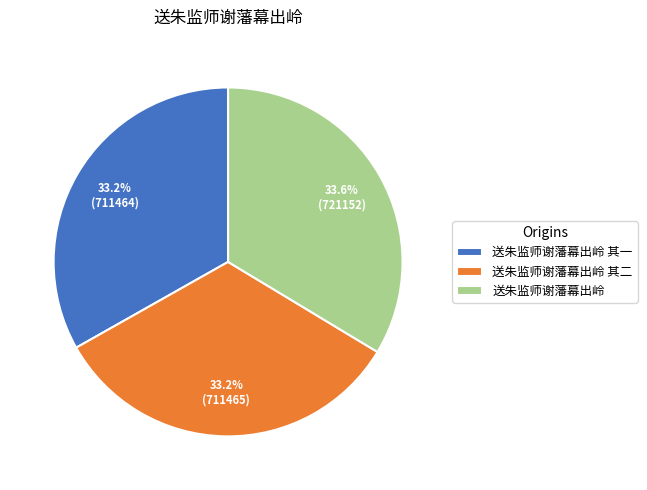

What percentage is the 送朱监师谢藩幕出岭 其一 slice, to the nearest percent?

33%